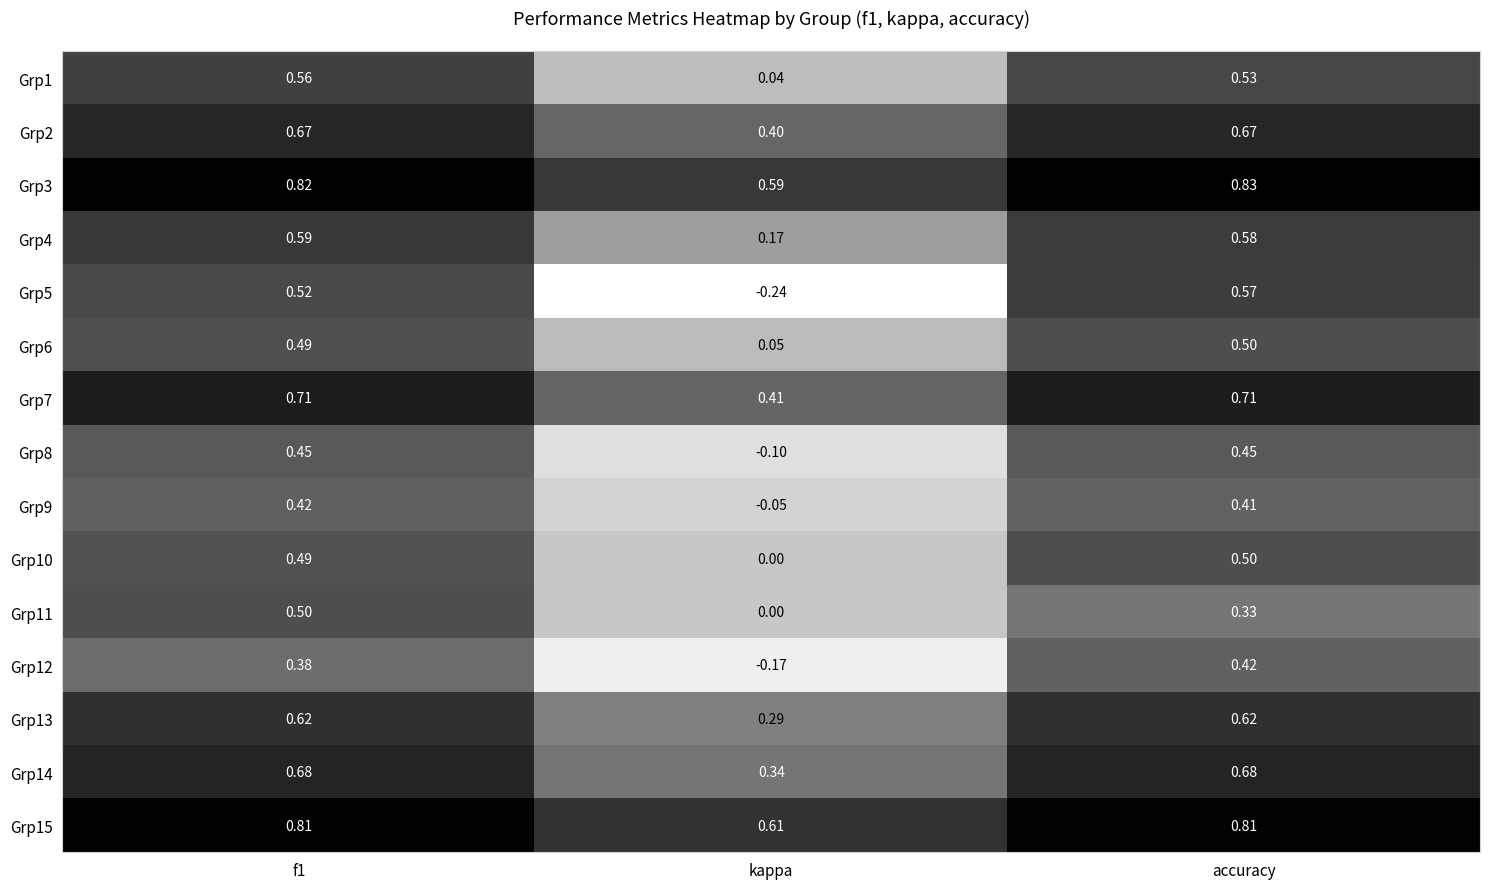

How many distinct data groups are displayed?

15